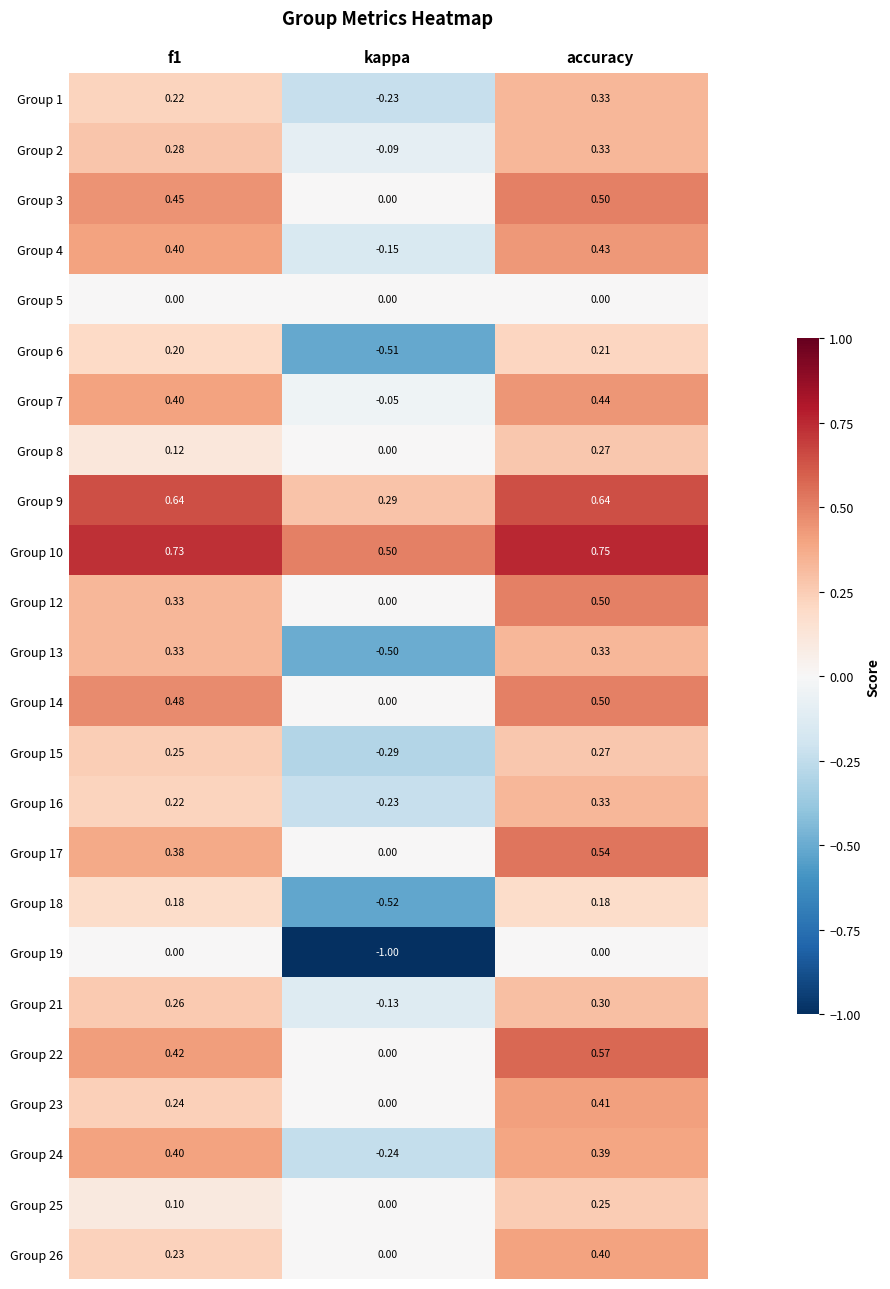

Which category has the highest value in the Group 6 series?

accuracy